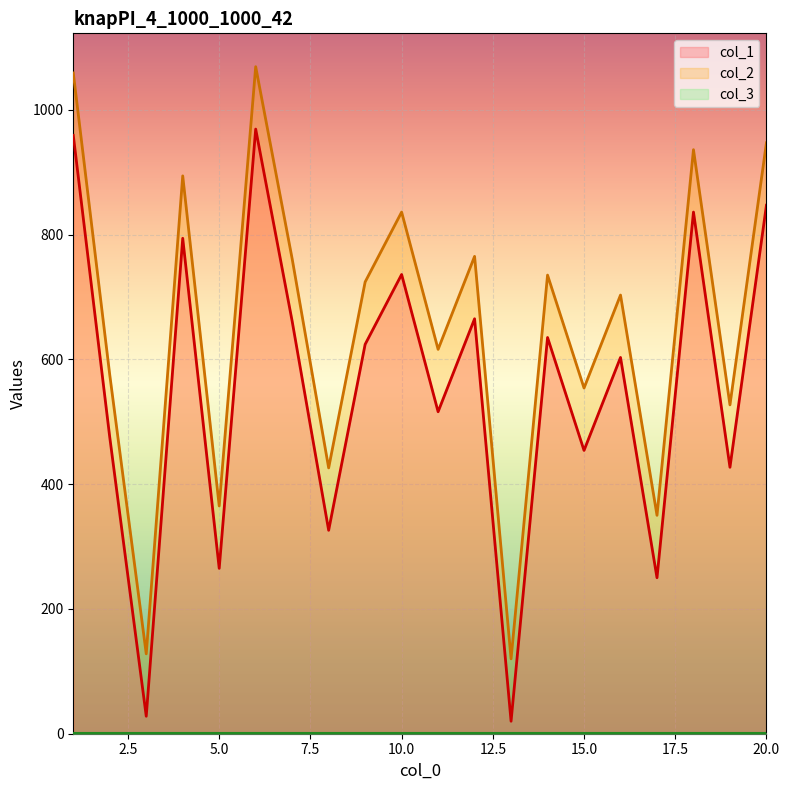

At which category does col_1 reach its first local valley?

3